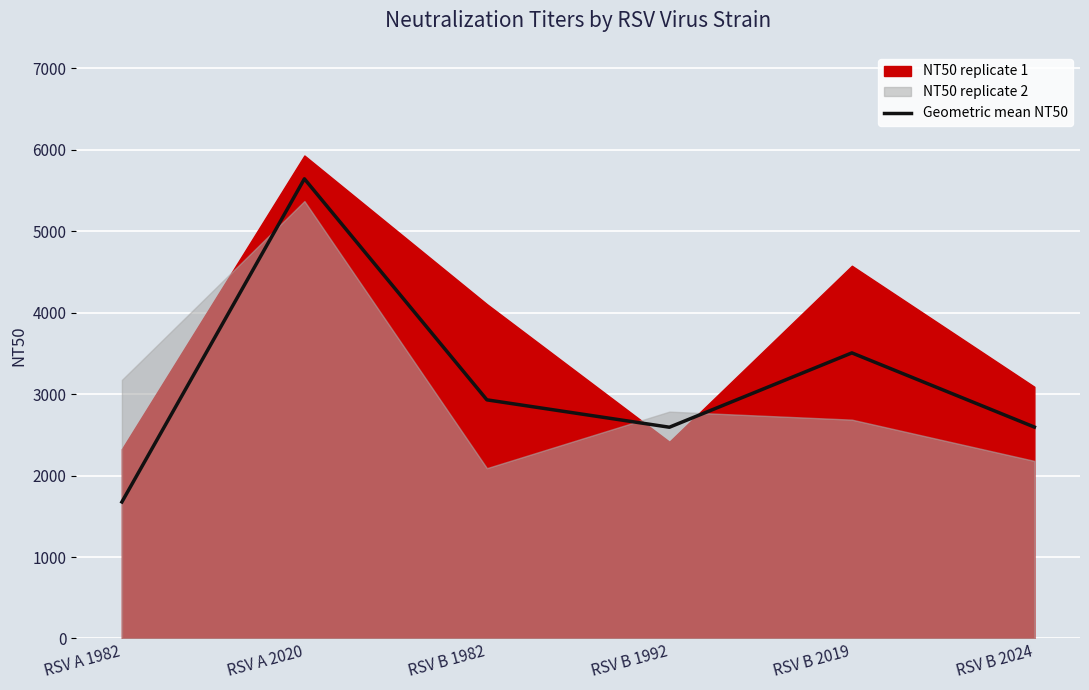

List the labels in order of value, smallest first.

RSV A 1982, RSV B 1992, RSV B 2024, RSV B 1982, RSV B 2019, RSV A 2020